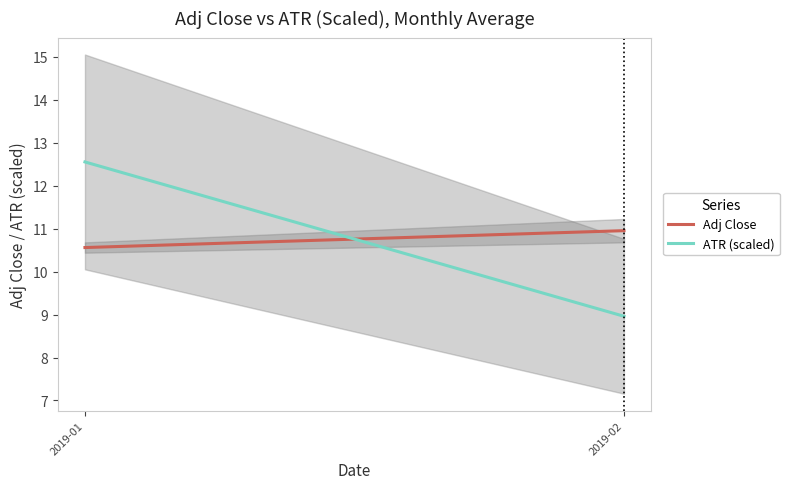

Reading left to right, list all the values displayed in this chart.

Adj Close: 2019-01=10.6	2019-02=11.0
ATR (scaled): 2019-01=12.6	2019-02=9.0